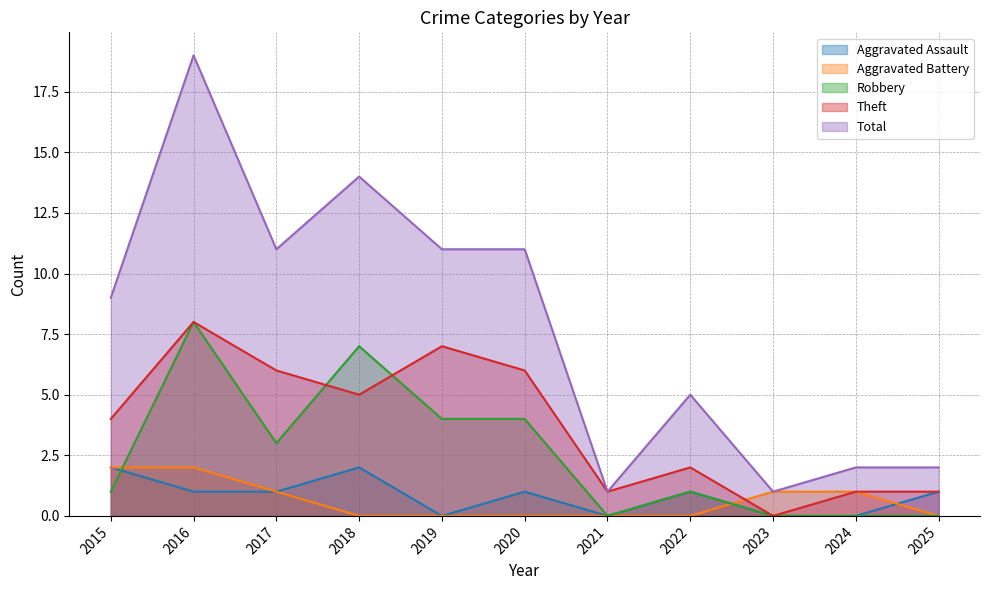

True or false: Aggravated Battery has more than 2 points higher than both neighbors.

False